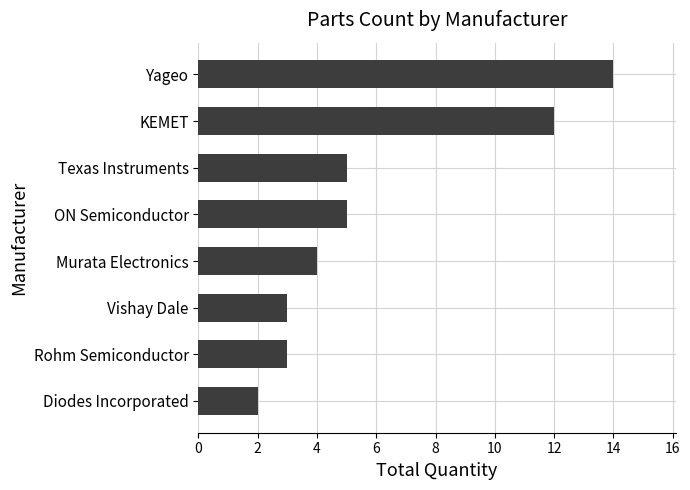

Which has a higher value, ON Semiconductor or Yageo?

Yageo